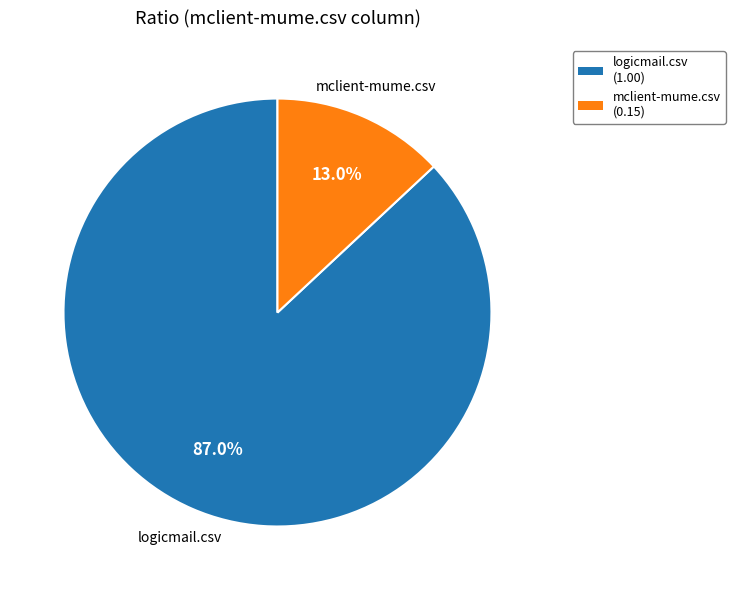

Which has a higher value, mclient-mume.csv or logicmail.csv?

logicmail.csv